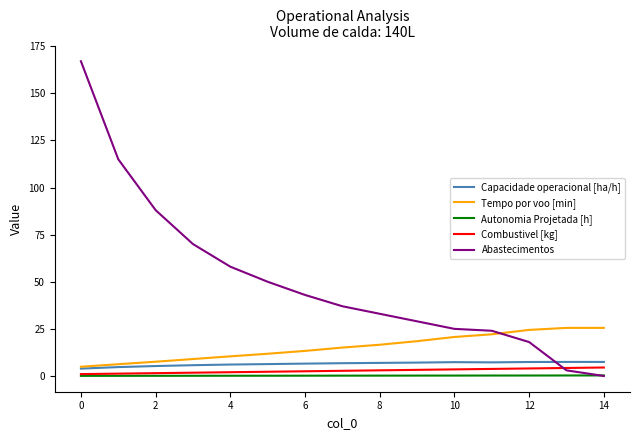

At how many categories does at least one series exceed 106?

2